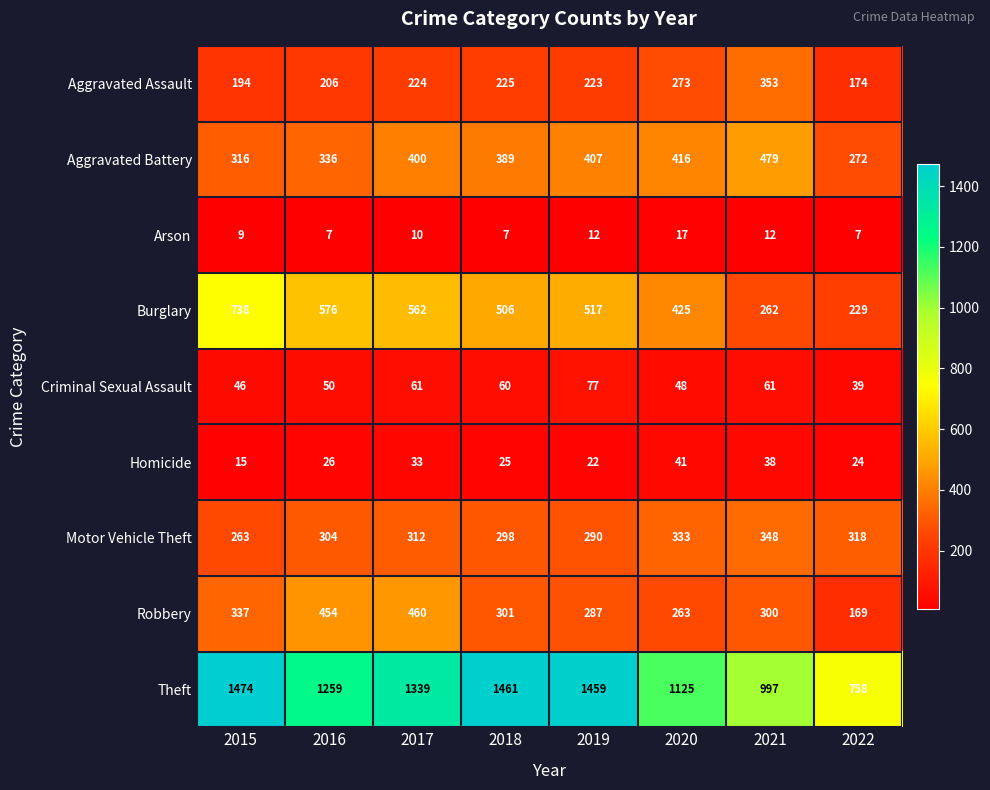

True or false: Homicide has a value of 26 at 2016.

True